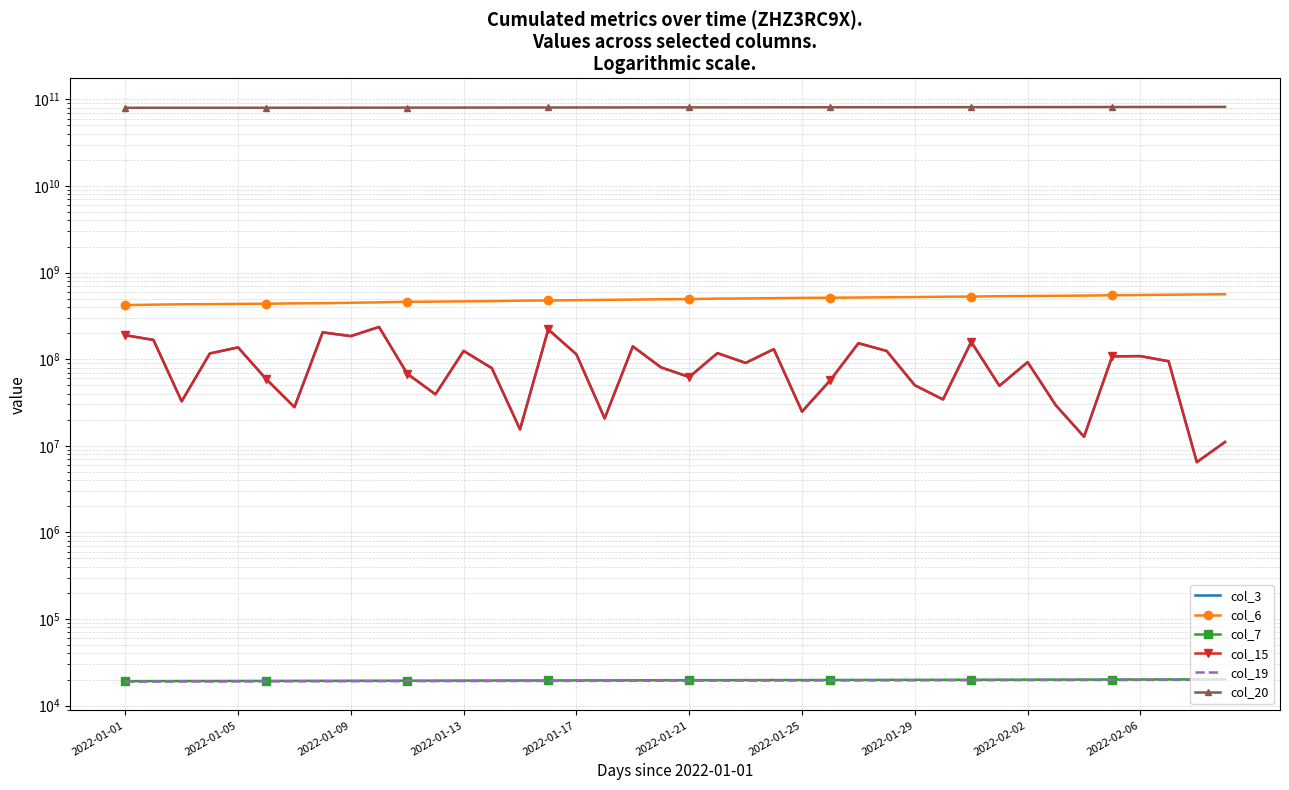

What is the difference between the maximum and minimum values in the col_3 series?

229245480